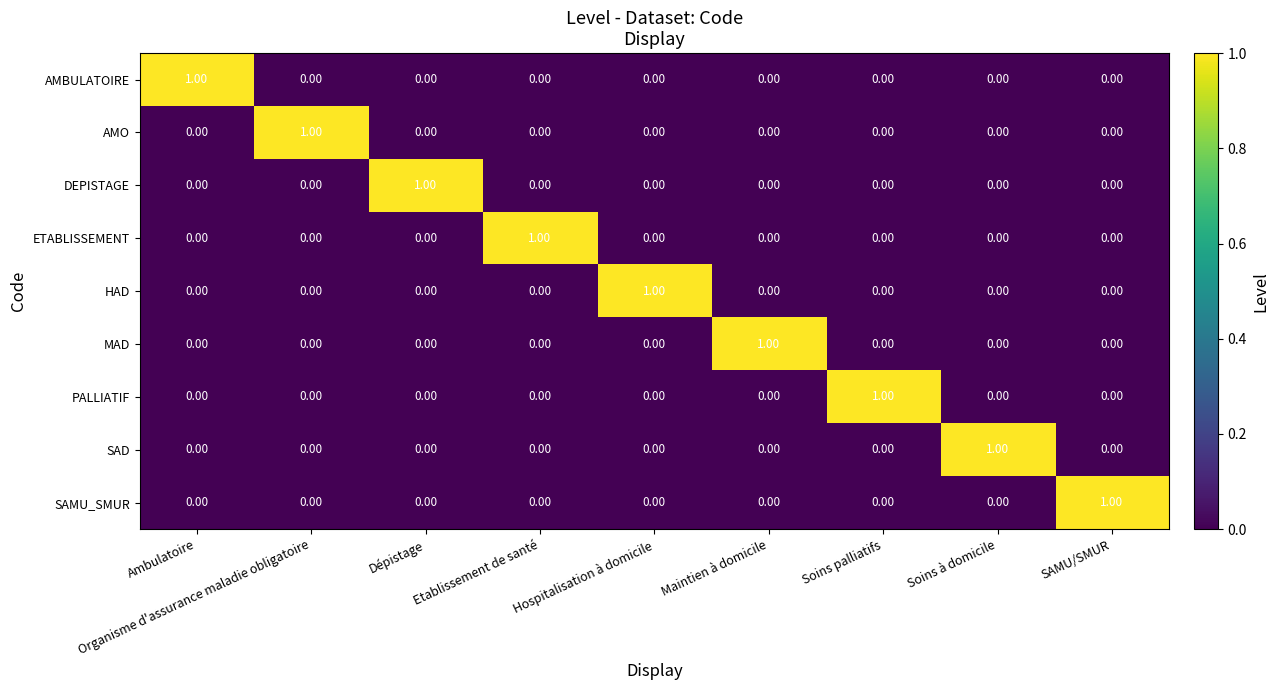

At how many categories does at least one series exceed 0?

9